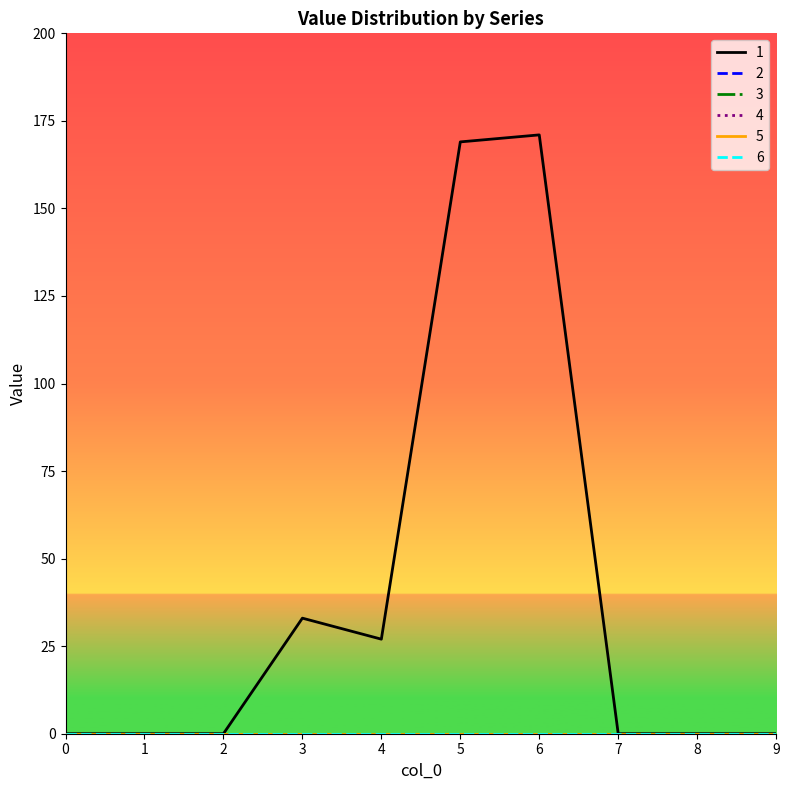

Does the chart have visible grid lines?

No